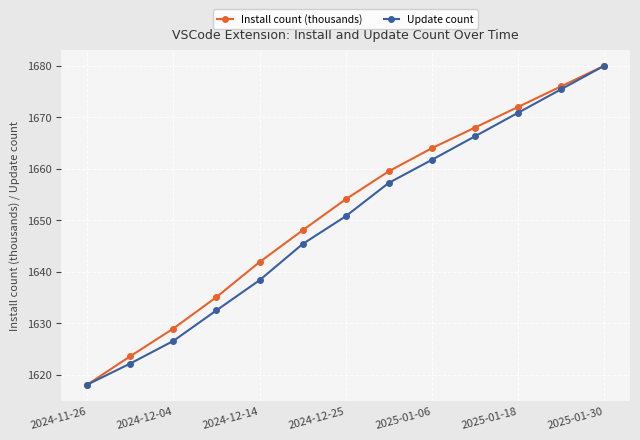

What is the minimum value for Update count?

21422.0